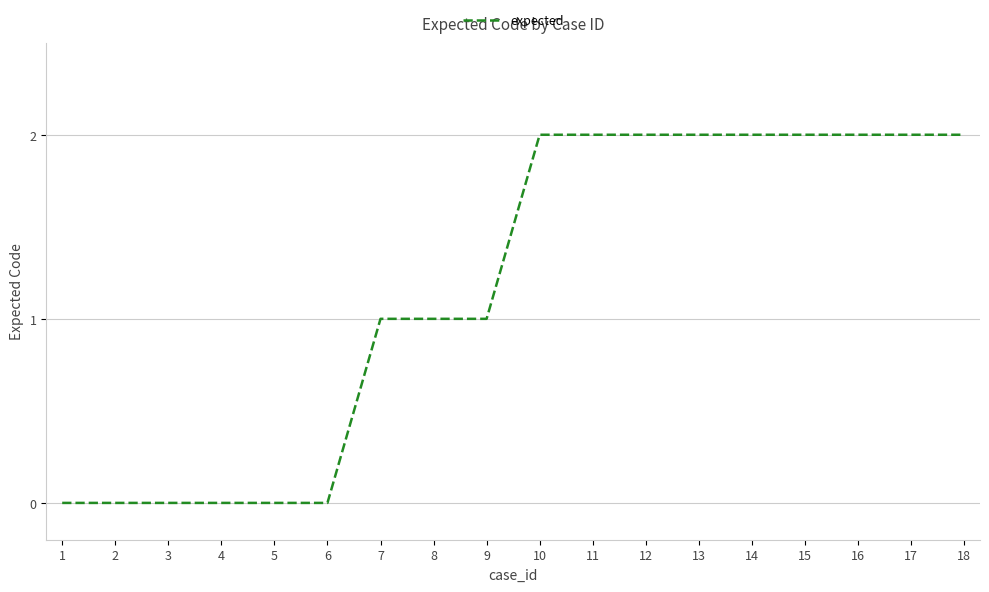

Which has a higher value, 9 or 12?

12